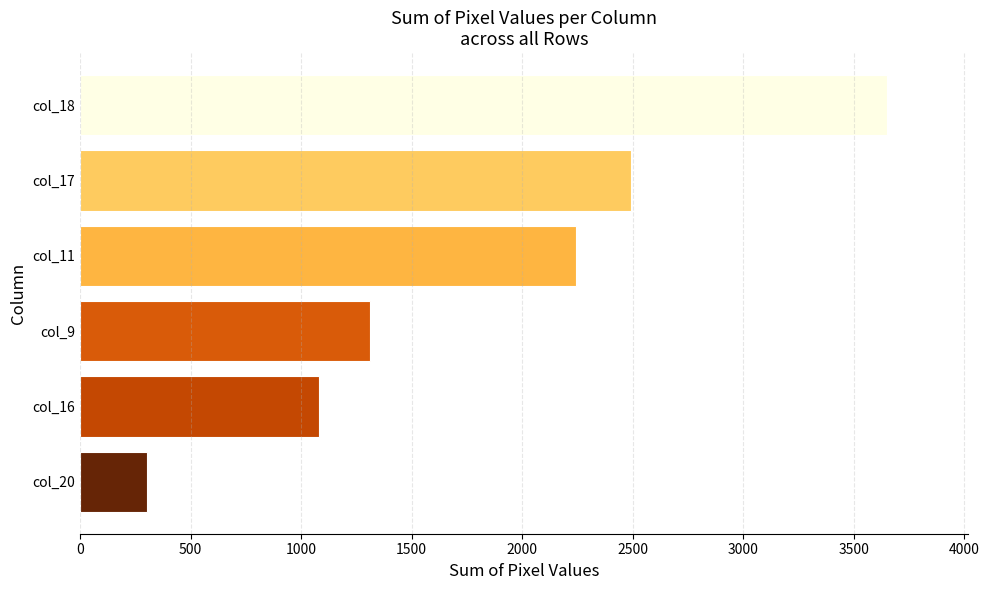

Reading bottom to top, what are all the values shown in this chart?

303	1081	1313	2244	2491	3651